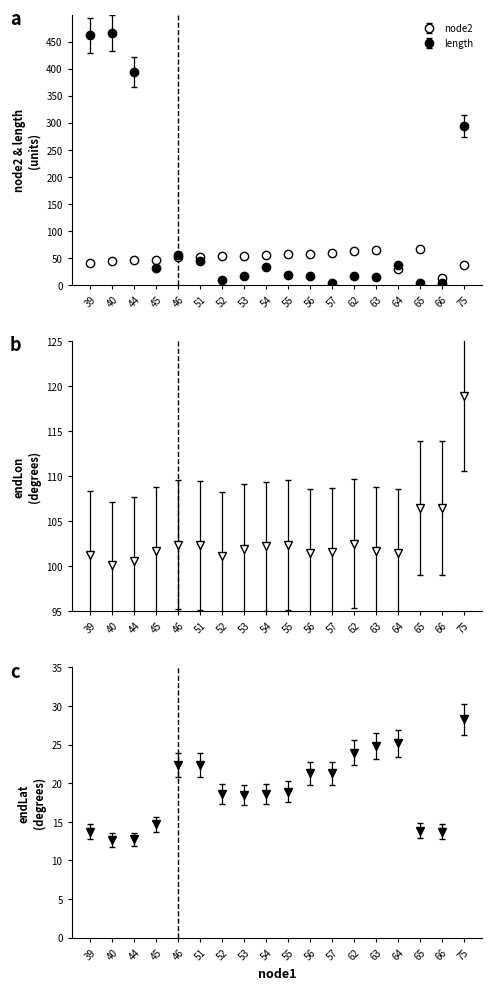

How many values in the node2 series exceed 53?

8